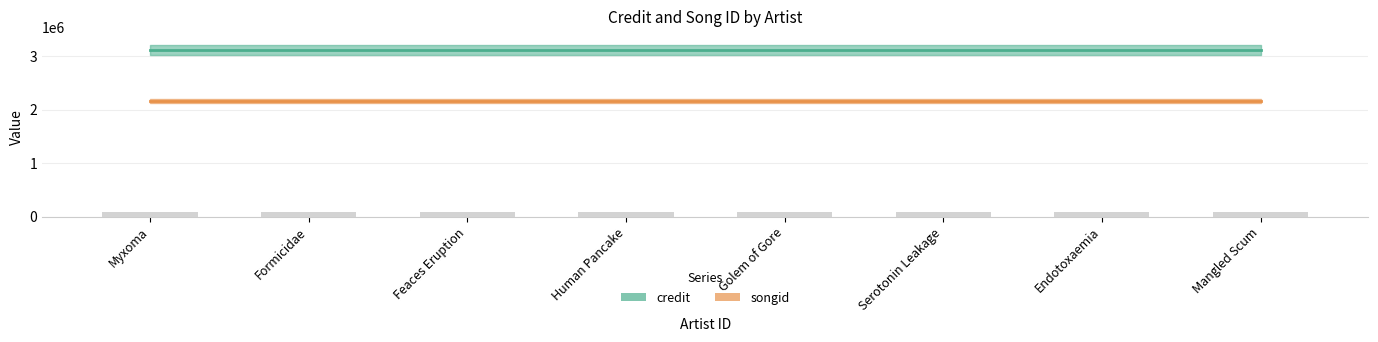

True or false: credit has a value of 3110906.0 at Endotoxaemia.

True